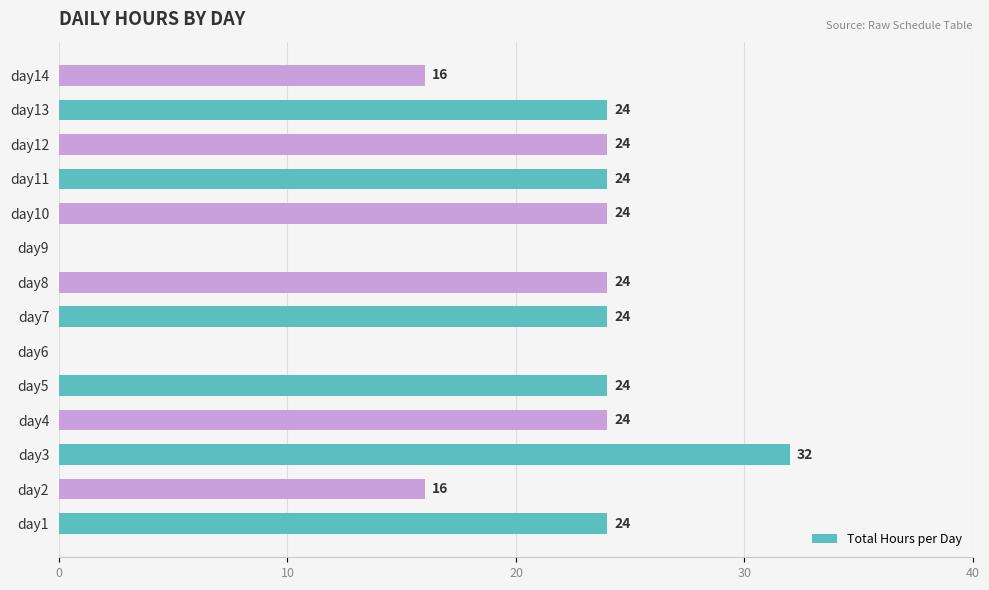

What is the sum of the values at day10 and day13?

48